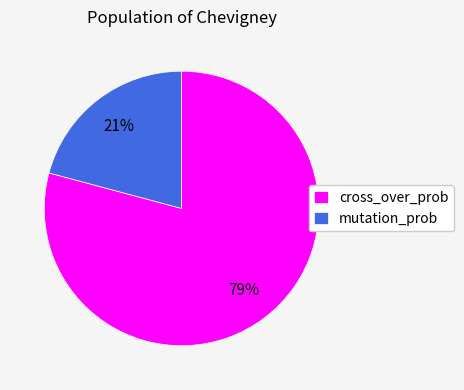

Combined, do cross_over_prob and mutation_prob account for over 50%?

Yes